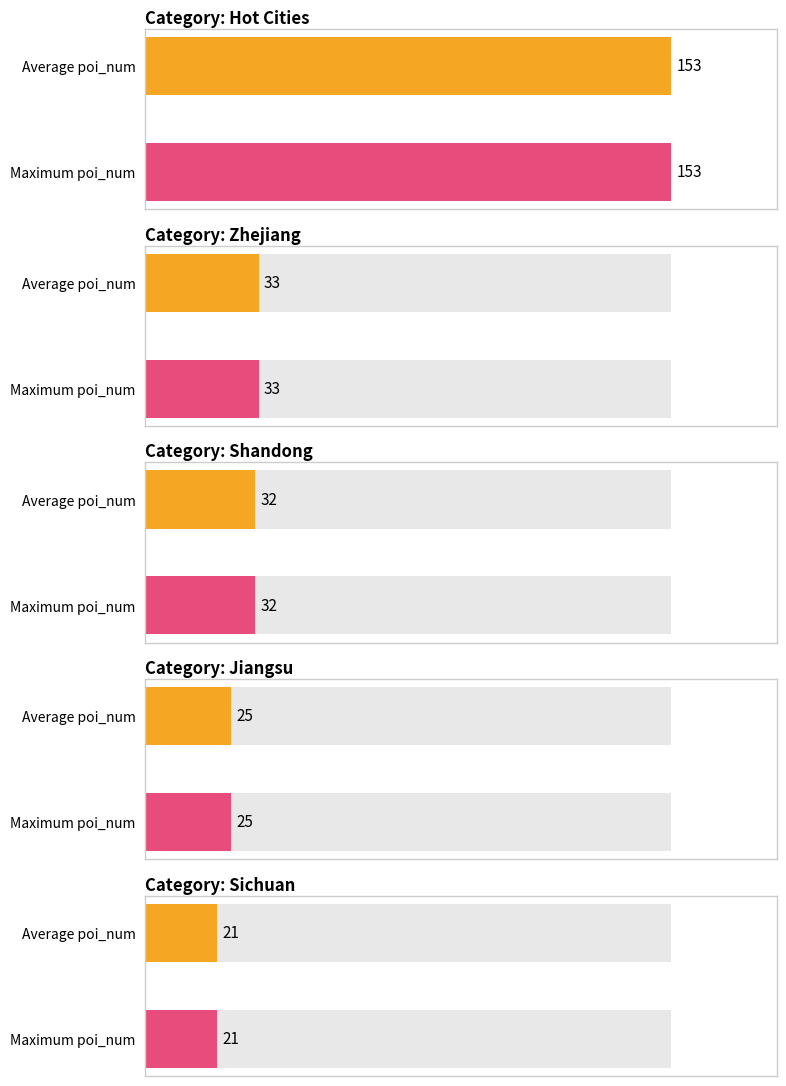

Where does the Average utilization series first go above 6?

ÈÈÃÅ³ÇÊÐ